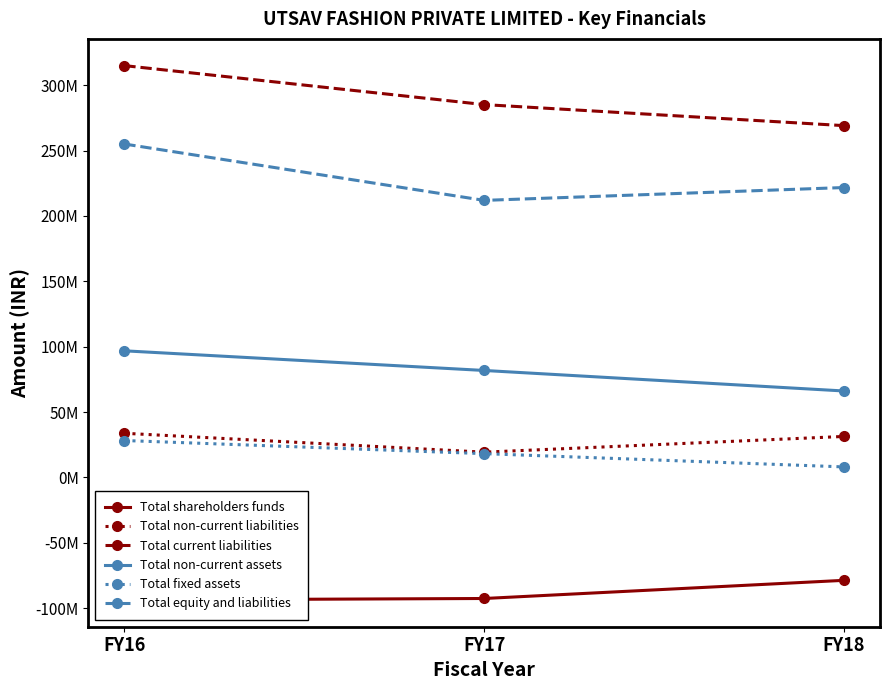

Which series has the widest spread of values?

Total current liabilities